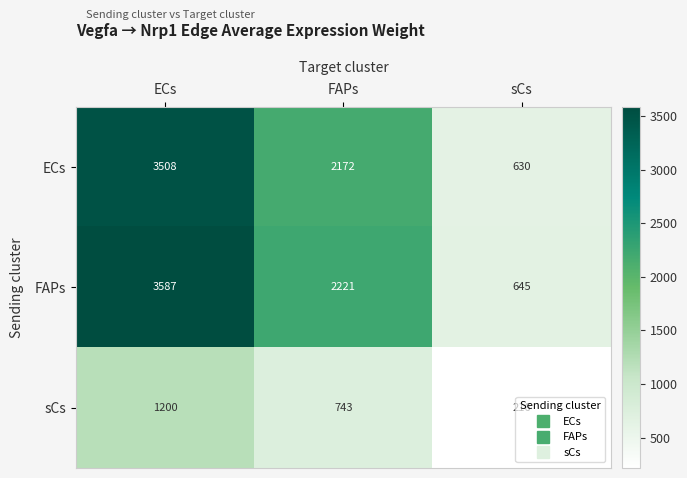

Count the number of data series in this chart.

3